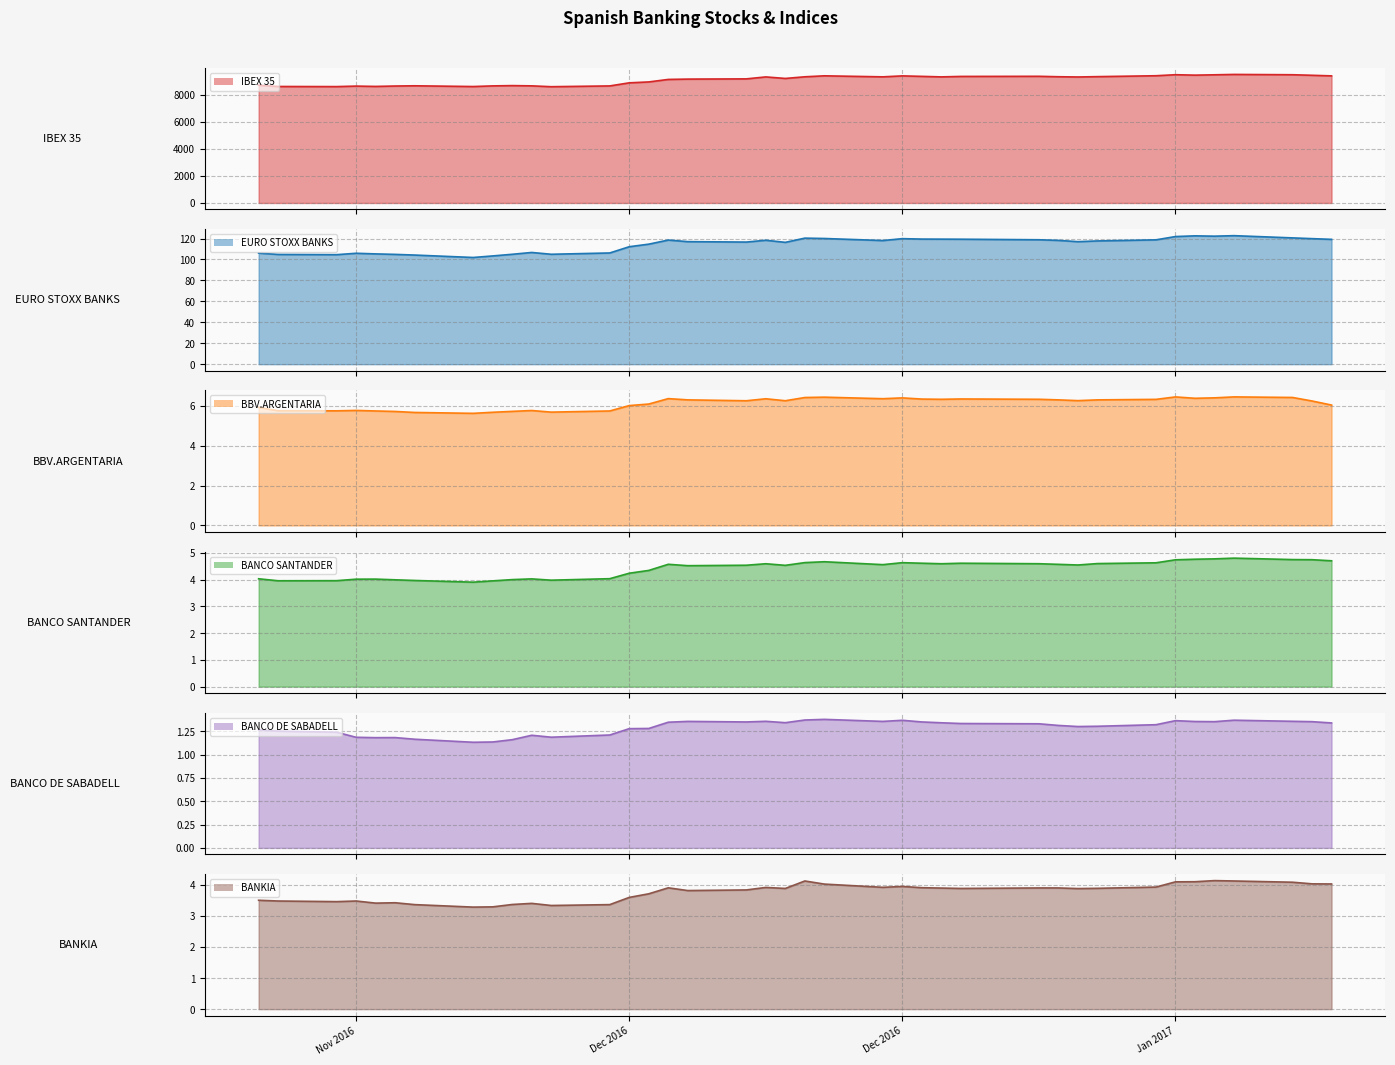

What are all the series names shown in the legend?

IBEX 35, EURO STOXX BANKS, BBV.ARGENTARIA, BANCO SANTANDER, BANCO DE SABADELL, BANKIA